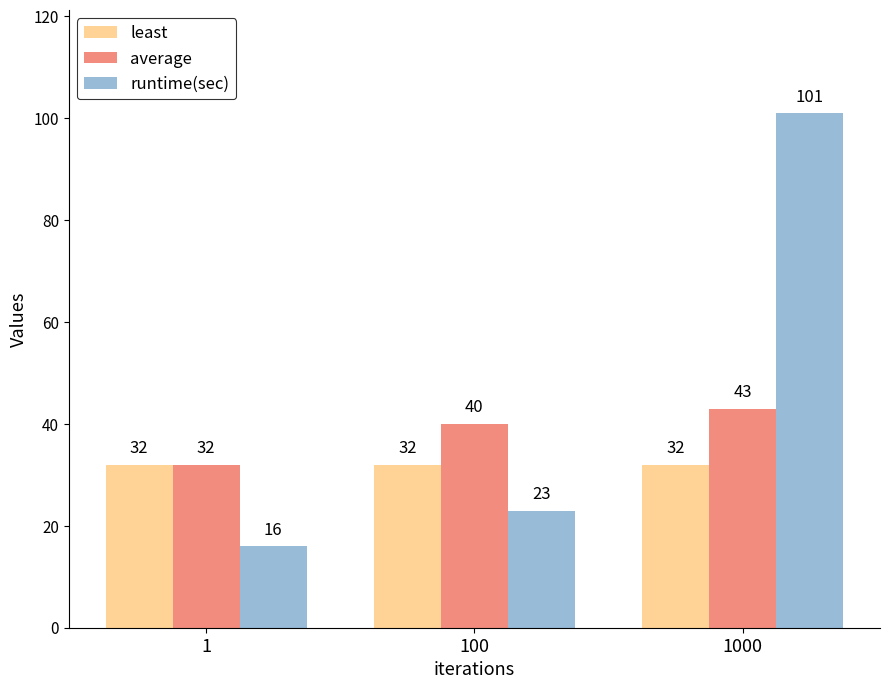

What is the value of the runtime(sec) bar at the 2nd from the left?

23